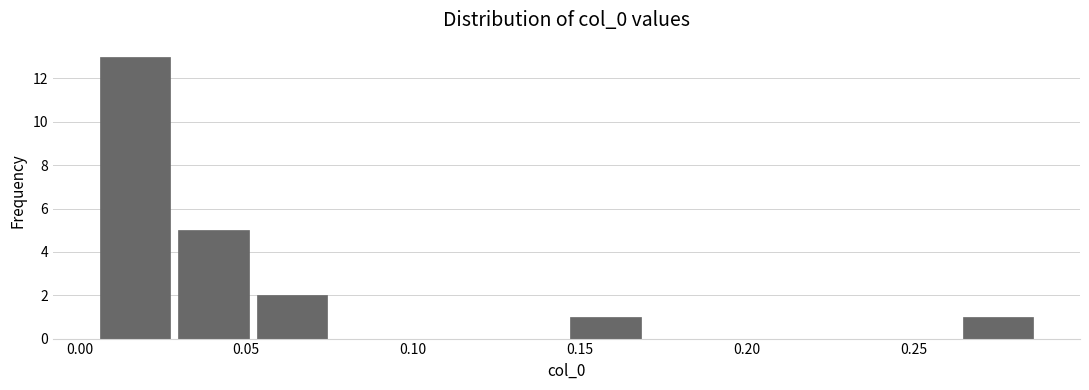

Over which range of the x-axis is the bar tallest?

0.005 to 0.030